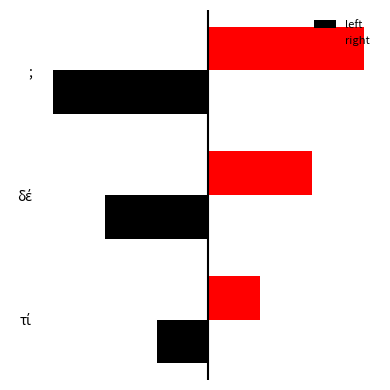

What are all the series names shown in the legend?

left, right